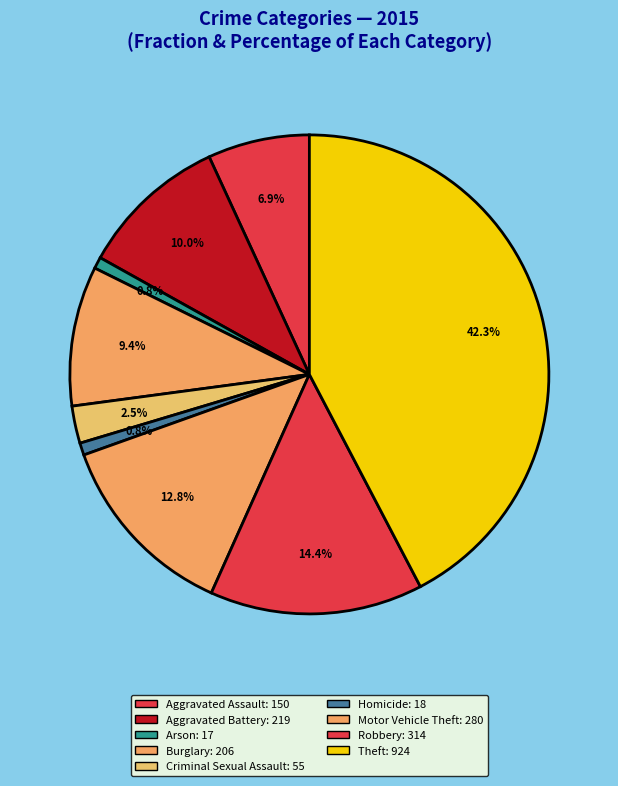

Does Robbery account for over 50% of the chart?

No